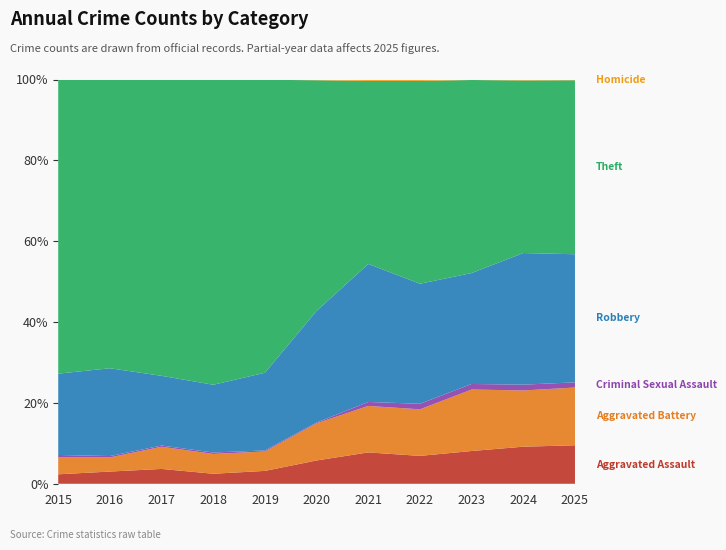

Reading left to right, extract all data points from this chart.

Aggravated Assault: 2015=46	2016=71	2017=95	2018=77	2019=98	2020=94	2021=110	2022=121	2023=130	2024=153	2025=52
Aggravated Battery: 2015=82	2016=82	2017=142	2018=152	2019=148	2020=150	2021=163	2022=202	2023=244	2024=232	2025=78
Criminal Sexual Assault: 2015=12	2016=8	2017=8	2018=11	2019=8	2020=3	2021=14	2022=24	2023=22	2024=24	2025=7
Robbery: 2015=395	2016=510	2017=446	2018=520	2019=591	2020=450	2021=484	2022=521	2023=440	2024=543	2025=173
Theft: 2015=1429	2016=1676	2017=1896	2018=2342	2019=2230	2020=930	2021=642	2022=880	2023=766	2024=712	2025=235
Homicide: 2015=0	2016=1	2017=1	2018=1	2019=2	2020=3	2021=5	2022=6	2023=2	2024=4	2025=1